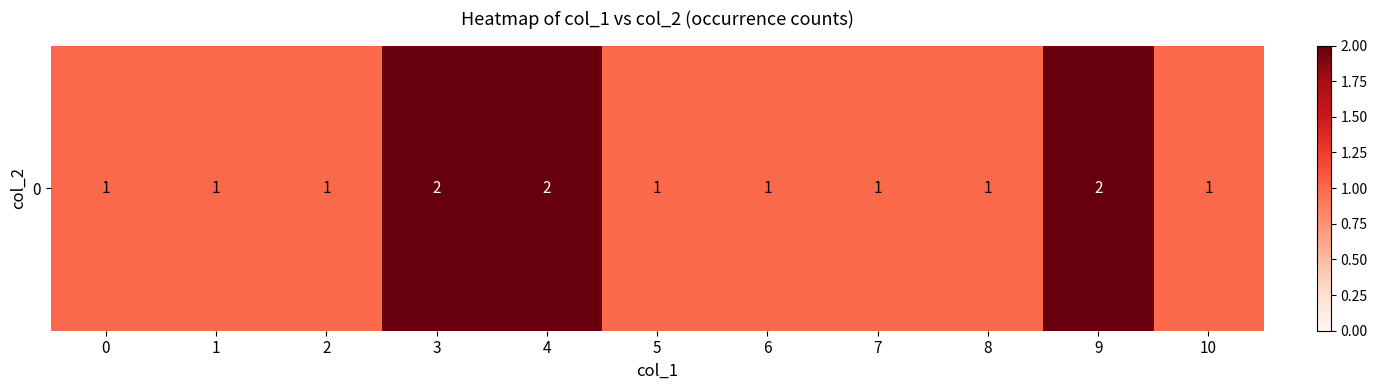

Reading left to right, transcribe all the data shown in this chart.

1	1	1	2	2	1	1	1	1	2	1